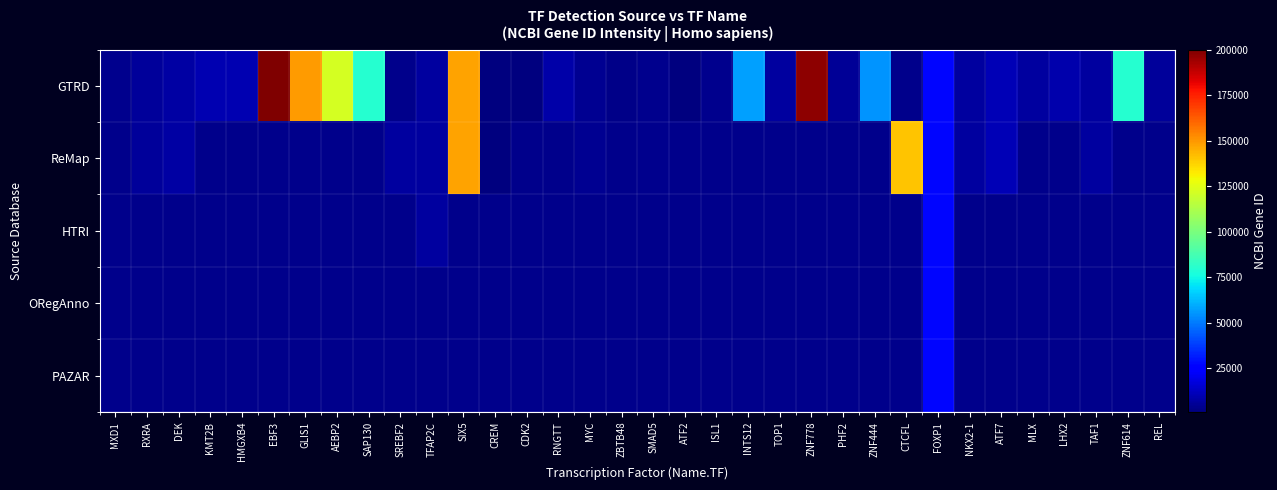

What is the total value across all series at INTS12?

57117